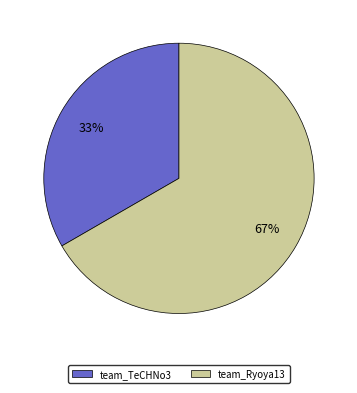

Does any single category account for the majority?

Yes